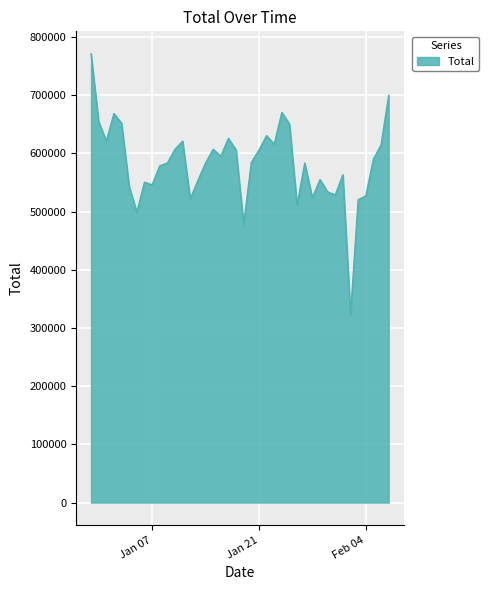

What is the greatest value displayed?

770982